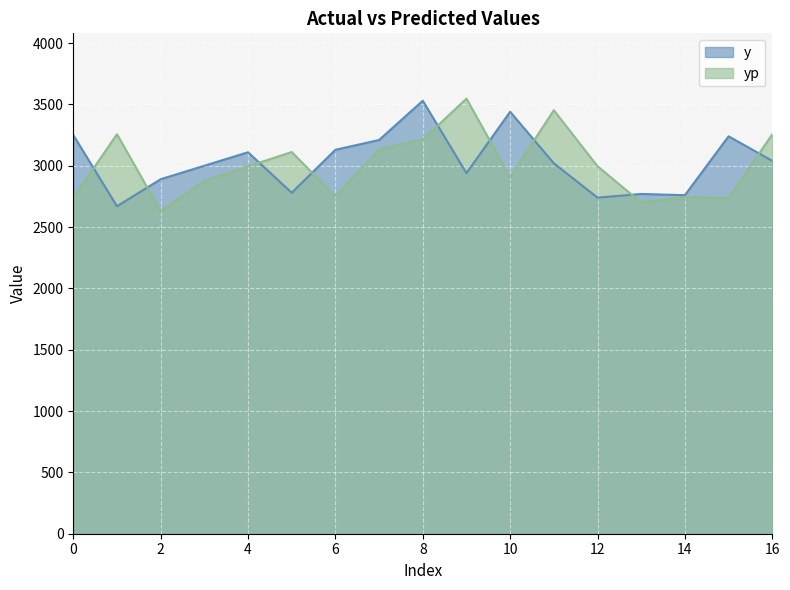

Which has a higher value, 14 or 8?

8